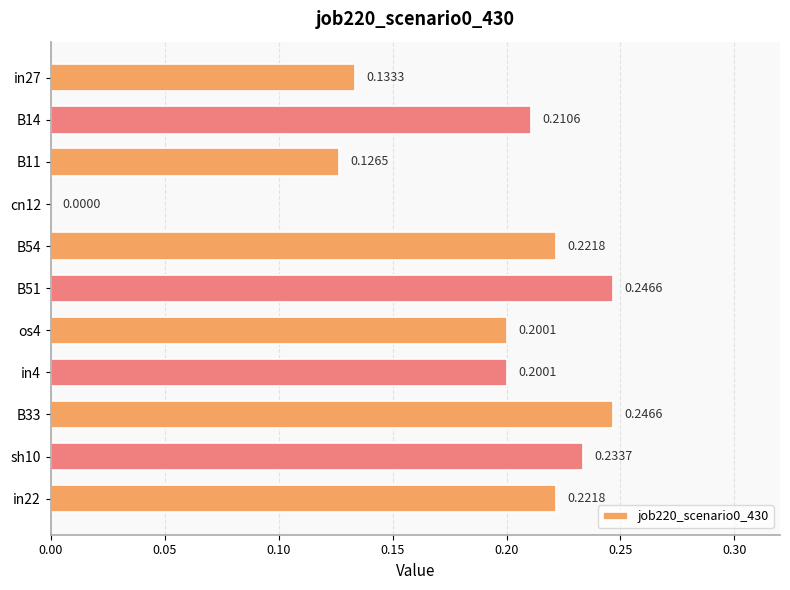

What is the sum of all values?

2.0